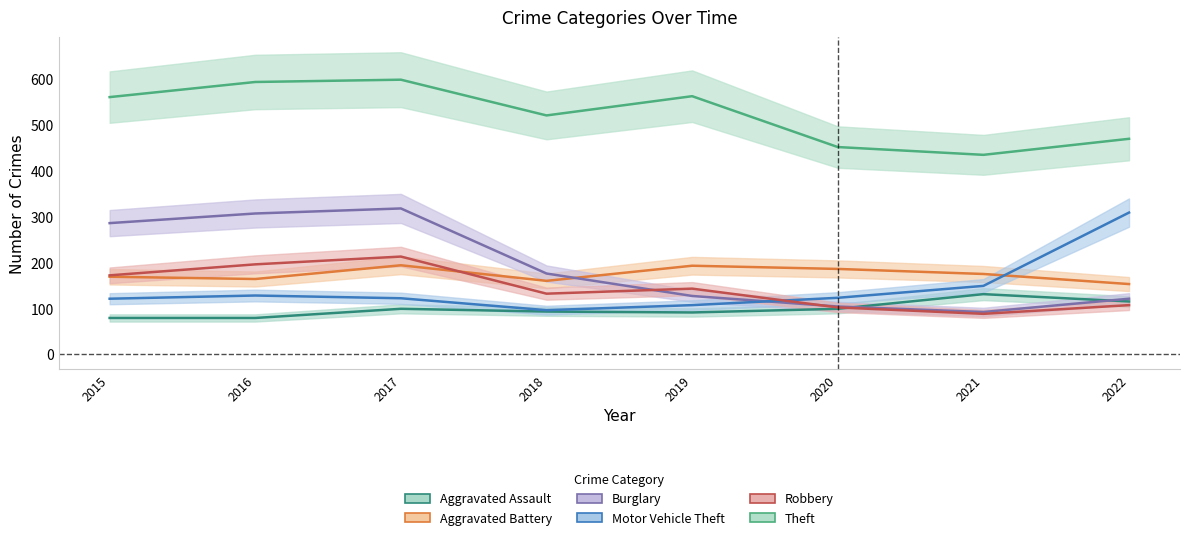

What is the total value across all series at 2019?

1224